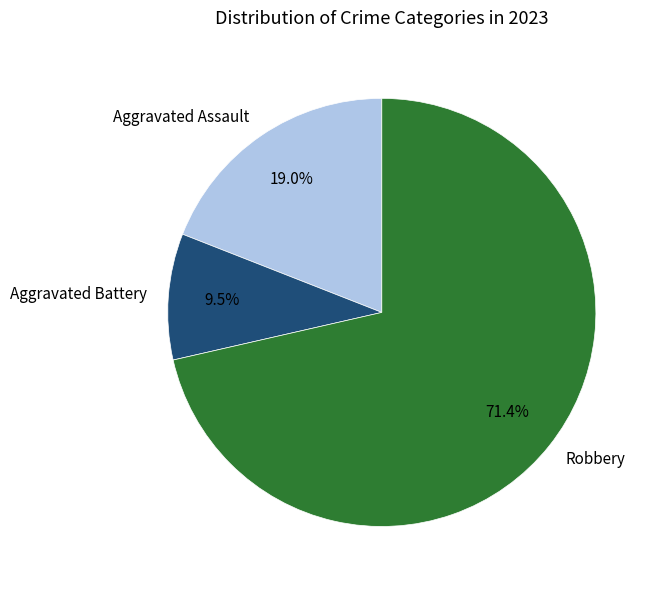

Is the sum of Robbery and Aggravated Battery greater than half?

Yes